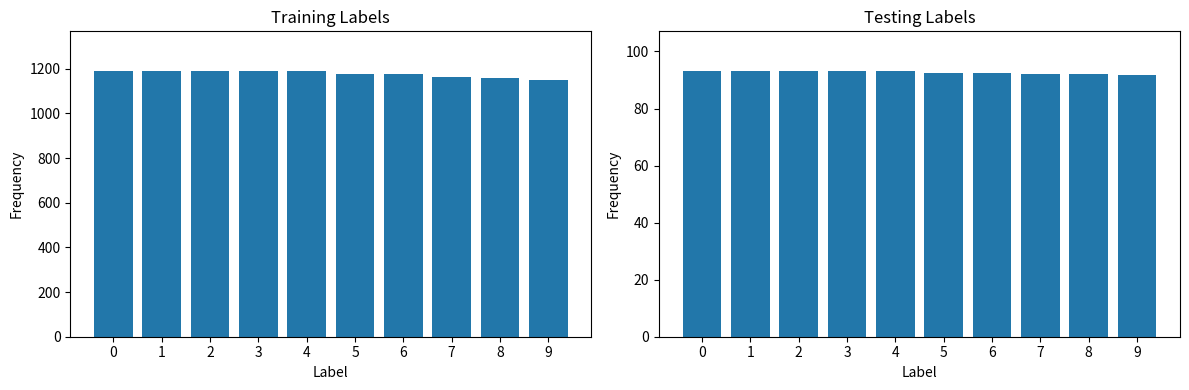

List the series in order of their peak value, lowest first.

CO2Emission, InvestmentCost